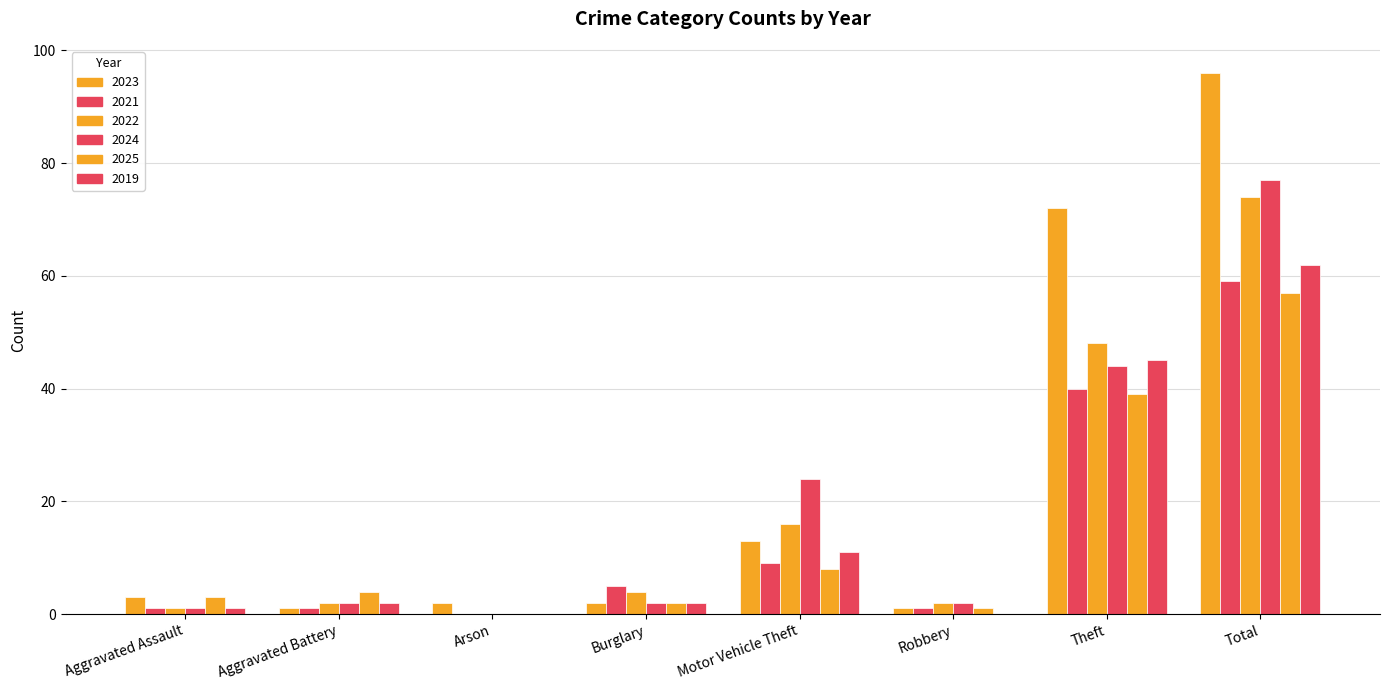

What is the difference between the maximum and minimum values in the 2022 series?

74